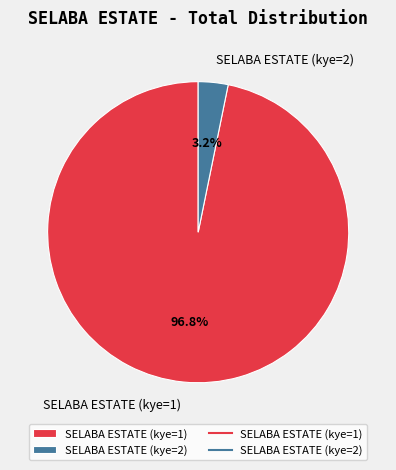

What percentage is the SELABA ESTATE (kye=2) slice, to the nearest percent?

3%